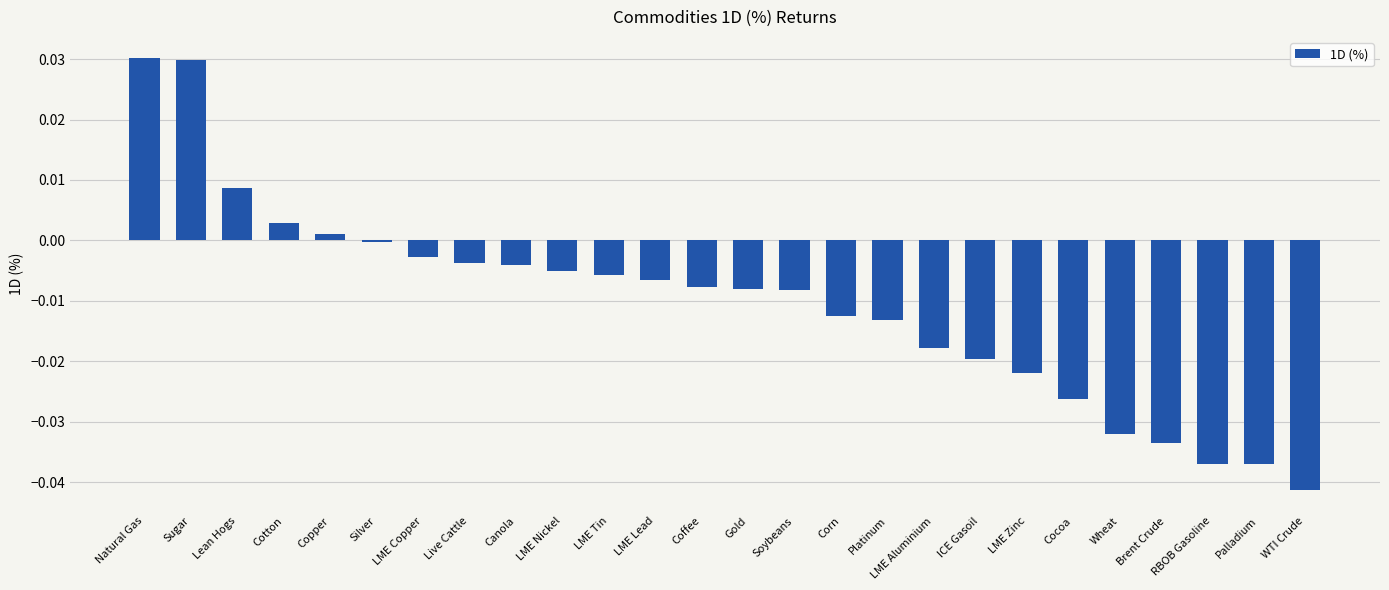

What is the sum of all values?

-0.3